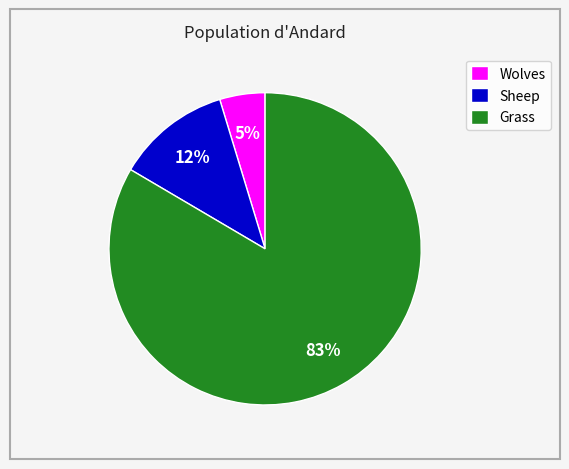

To the nearest percent, what is the combined percentage of Grass and Wolves?

88%